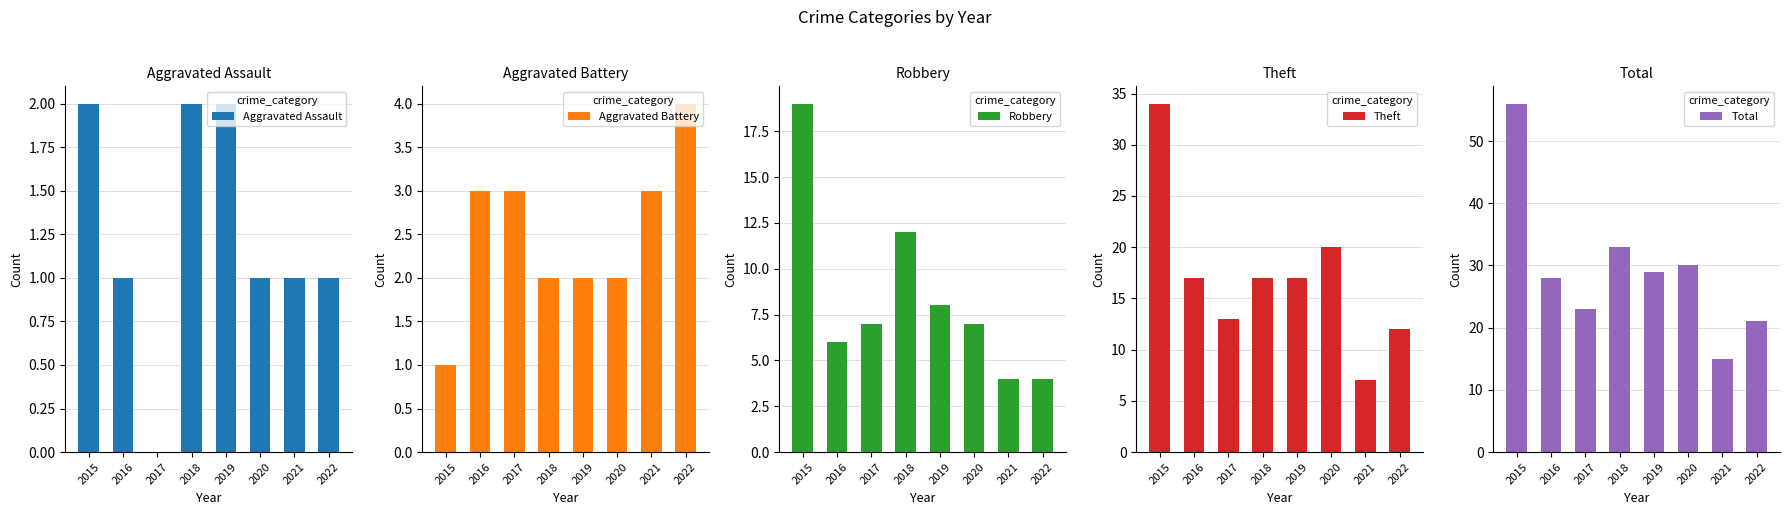

Reading left to right, transcribe all the data shown in this chart.

Aggravated Assault: 2015=2	2016=1	2017=0	2018=2	2019=2	2020=1	2021=1	2022=1
Aggravated Battery: 2015=1	2016=3	2017=3	2018=2	2019=2	2020=2	2021=3	2022=4
Robbery: 2015=19	2016=6	2017=7	2018=12	2019=8	2020=7	2021=4	2022=4
Theft: 2015=34	2016=17	2017=13	2018=17	2019=17	2020=20	2021=7	2022=12
Total: 2015=56	2016=28	2017=23	2018=33	2019=29	2020=30	2021=15	2022=21